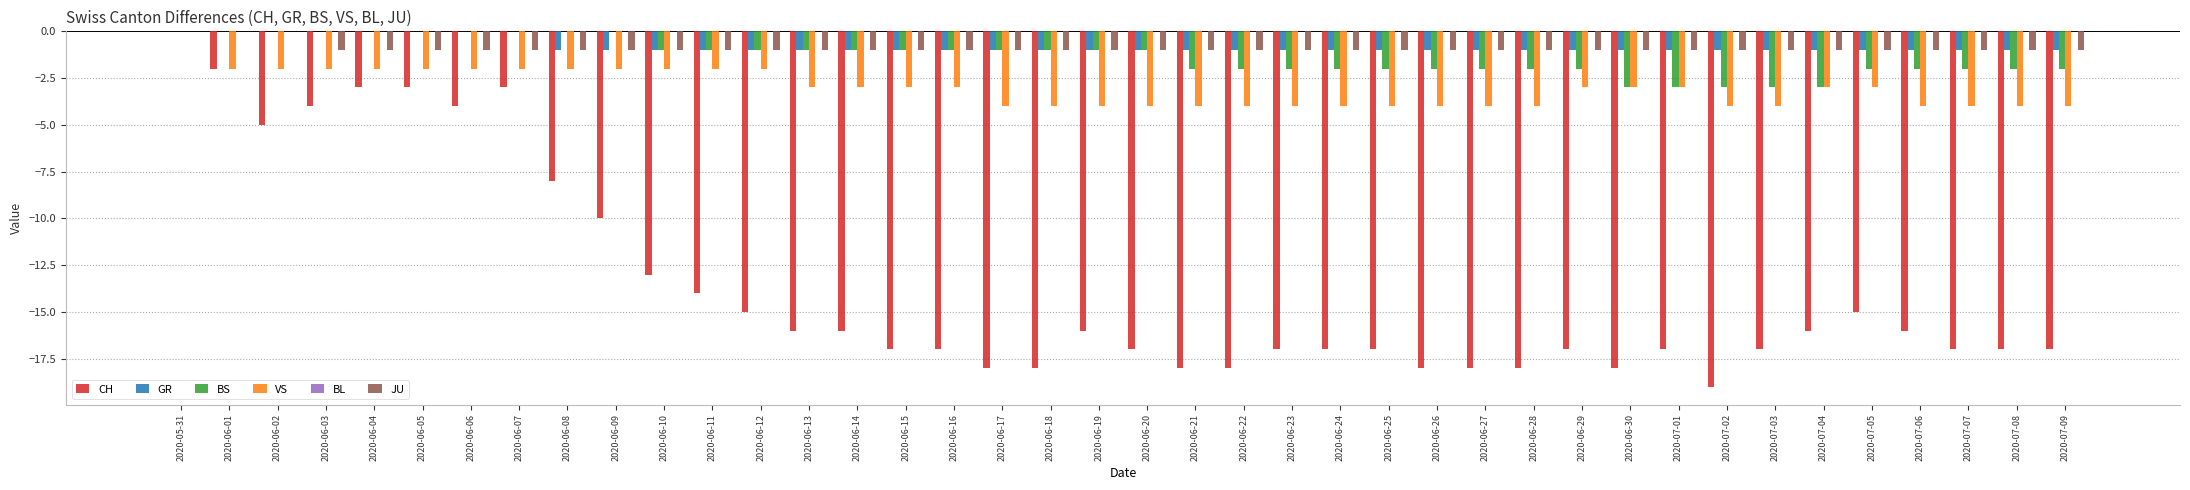

How many series are shown in this chart?

5